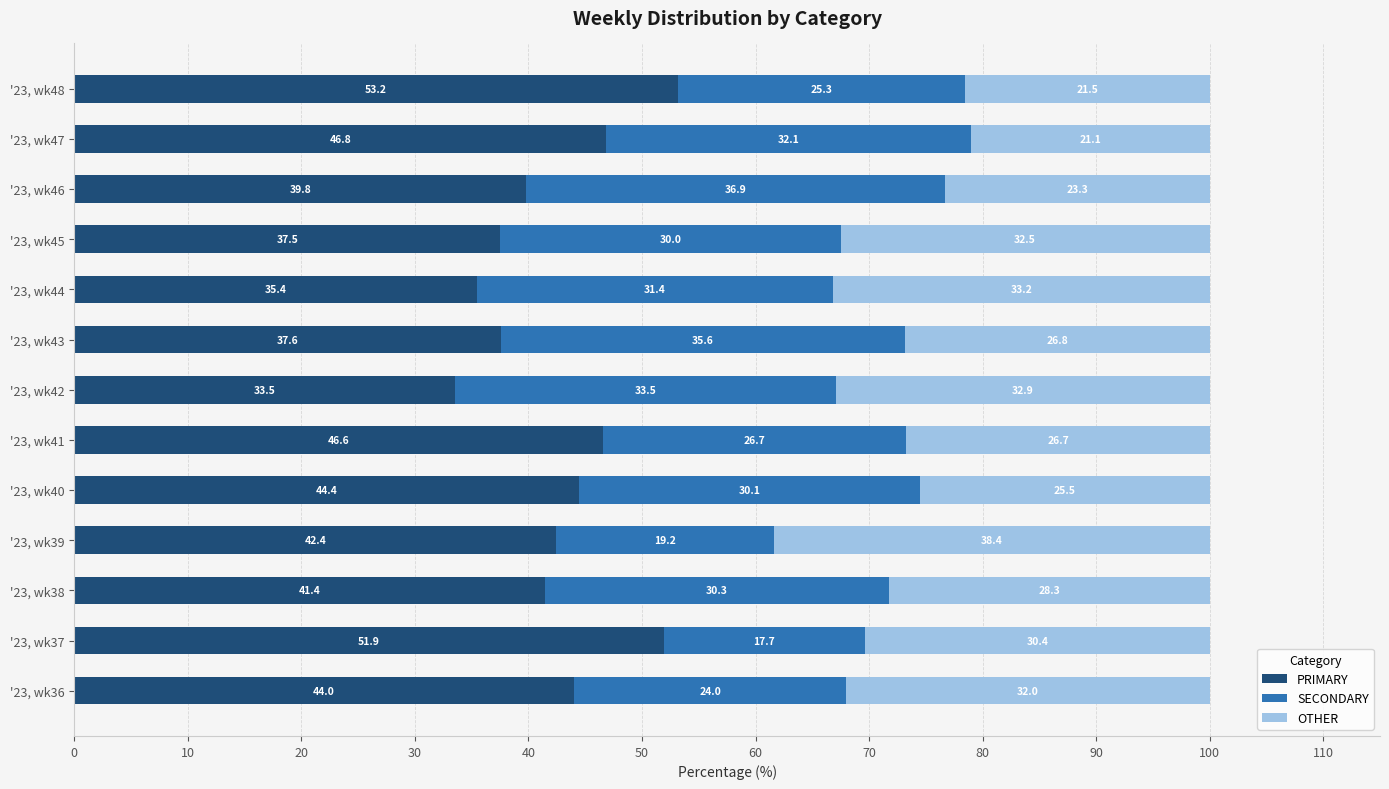

What is the minimum value for PRIMARY?

33.5